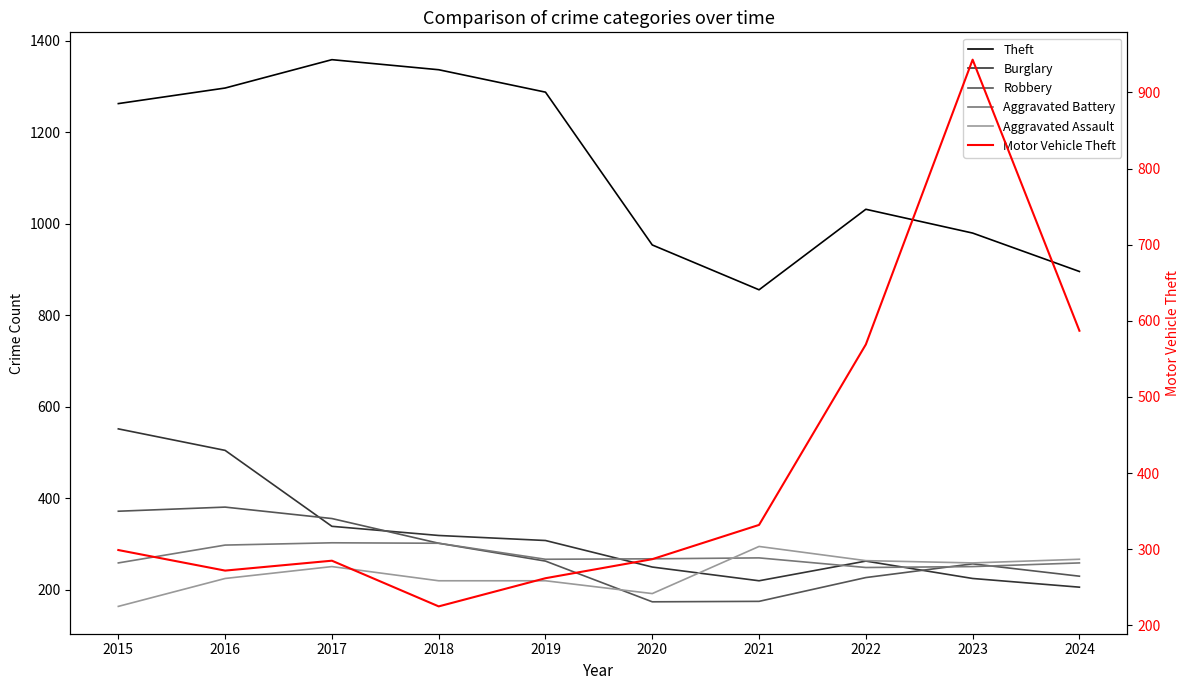

True or false: Aggravated Battery has more than 1 points higher than both neighbors.

True